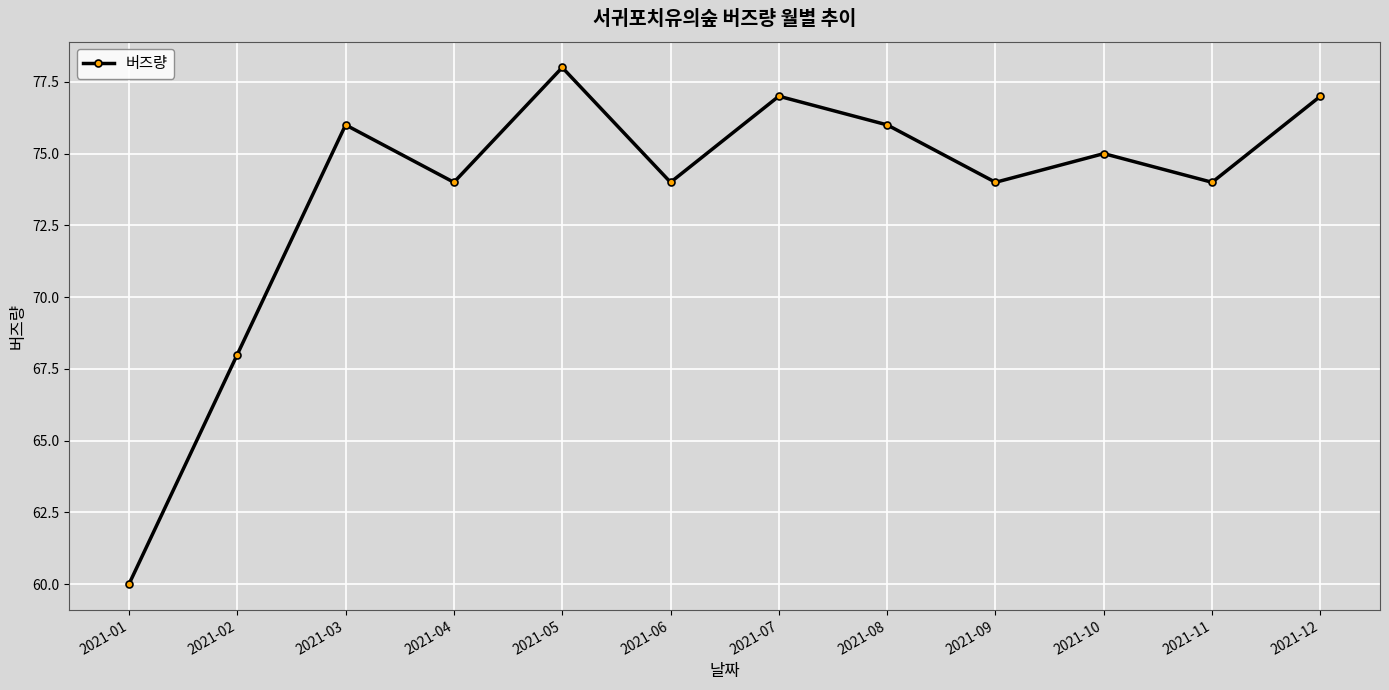

What is the ratio of the value at 2021-01 to the value at 2021-06?

0.8